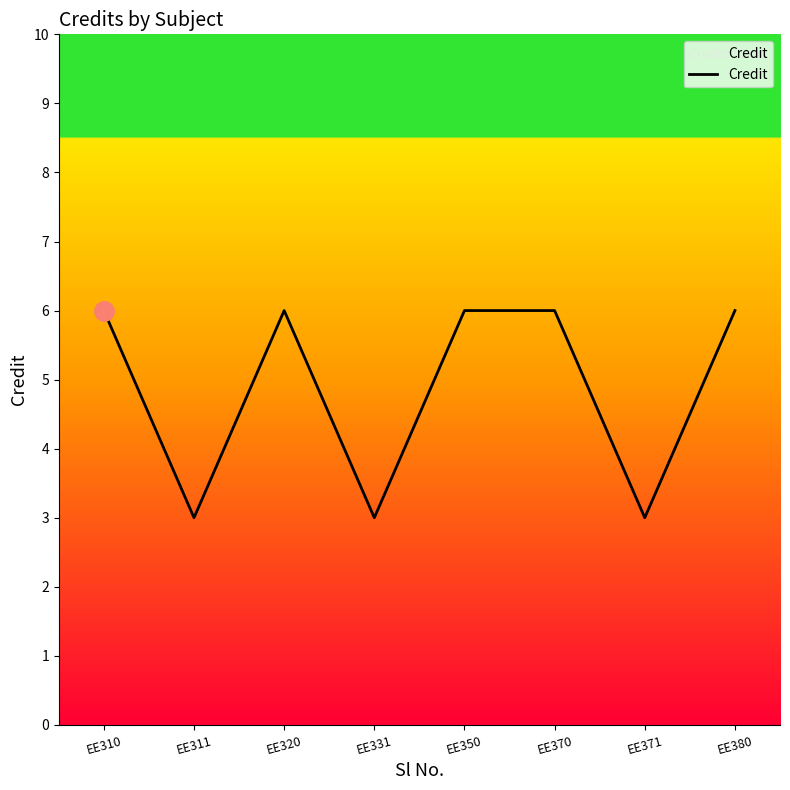

What is the average value?

5